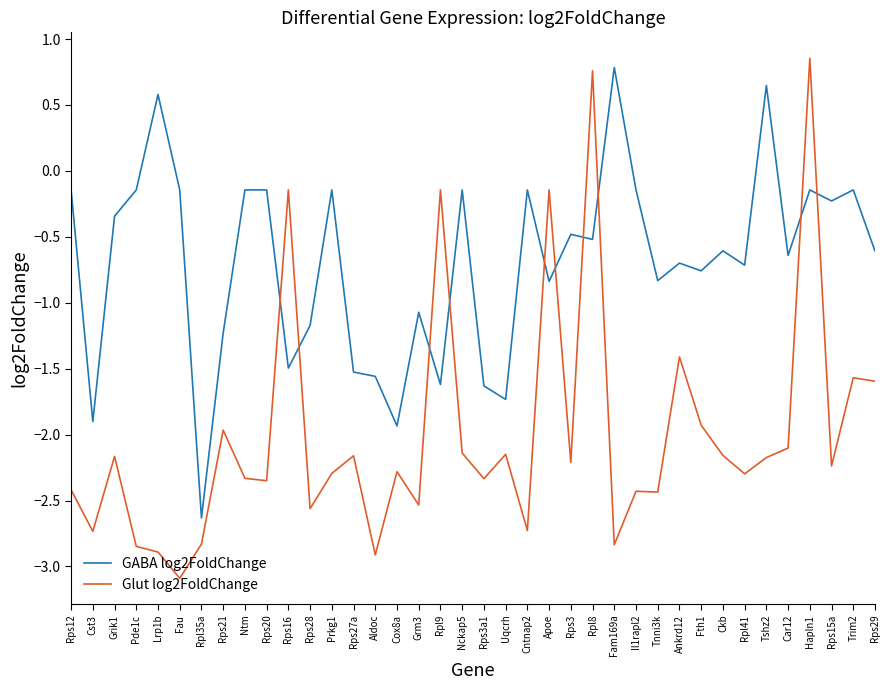

True or false: Glut log2FoldChange has more than 0 interior local peaks.

True